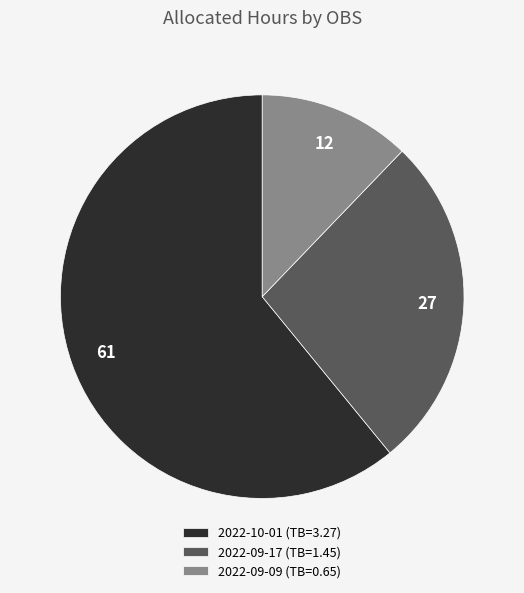

True or false: 2022-09-09 (TB=0.65) accounts for 12% of the total.

True